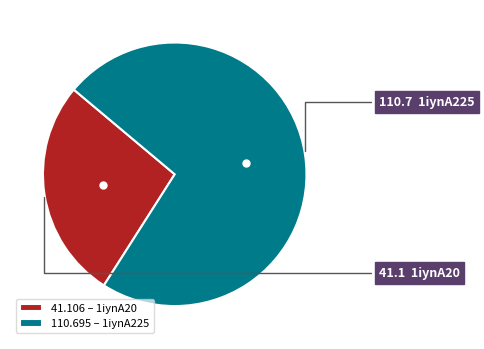

Rank the categories by value from lowest to highest.

41.106 – 1iynA20, 110.695 – 1iynA225